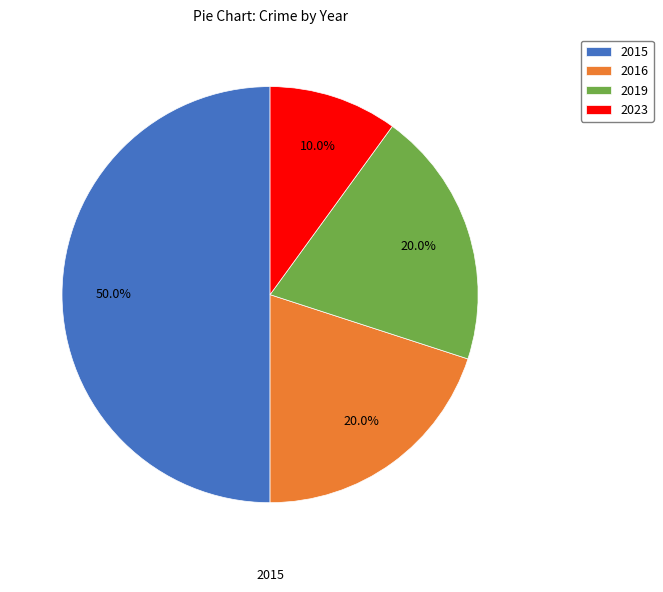

To the nearest percent, what percentage of the pie is 2015?

50%